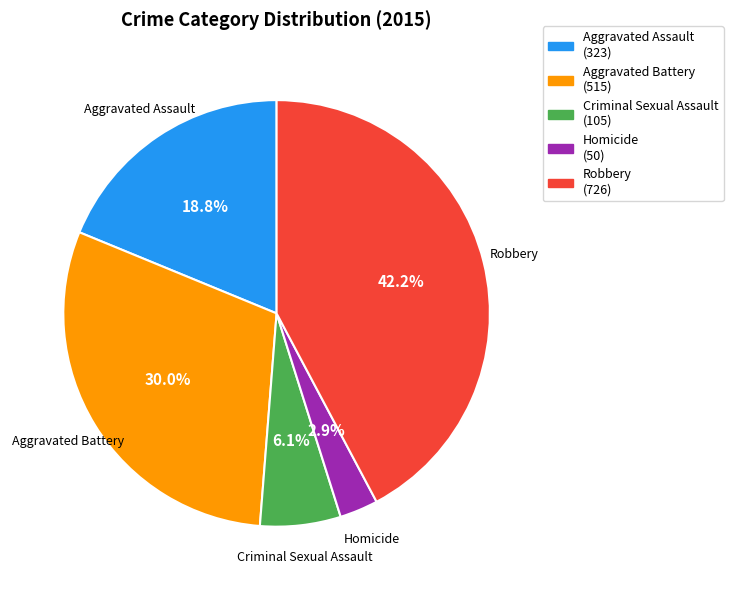

What is the ratio of the value at Homicide (50) to the value at Criminal Sexual Assault (105)?

0.5